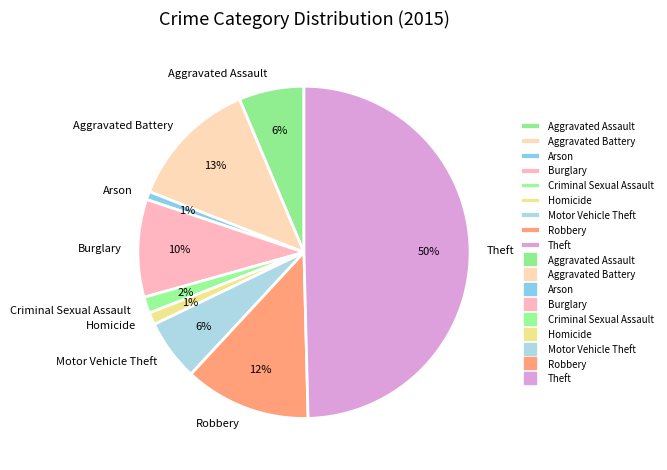

Which category has the biggest portion of the pie?

Theft